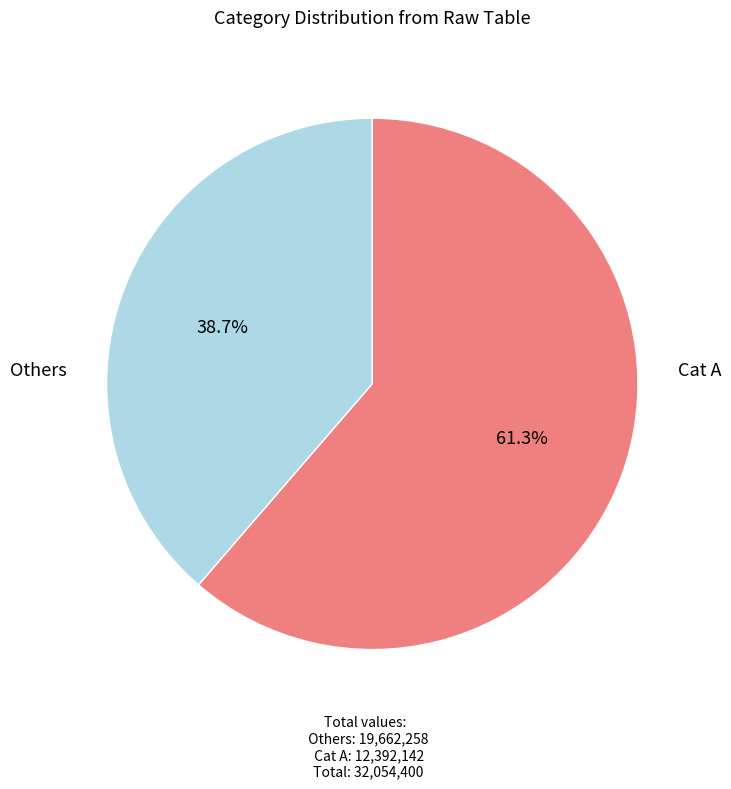

Is there any slice that represents more than half of the pie?

Yes